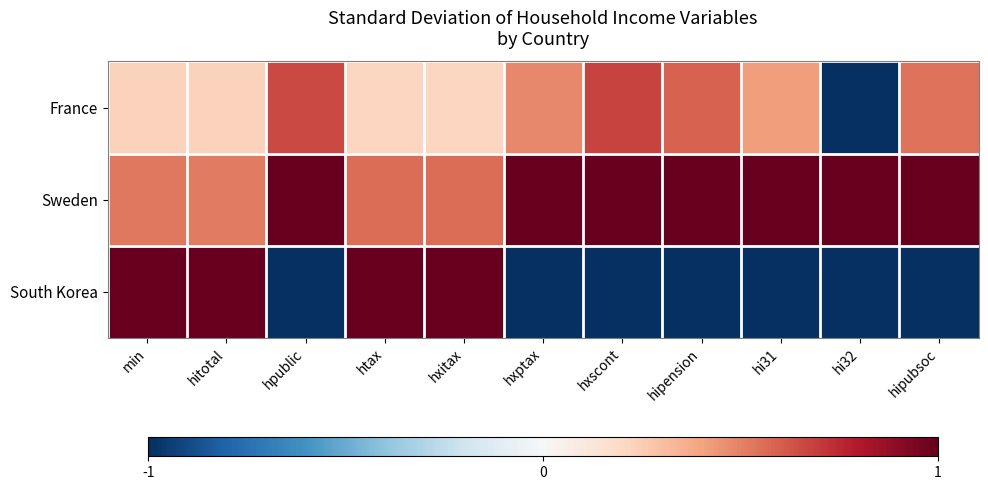

How many data points does each series have?

11